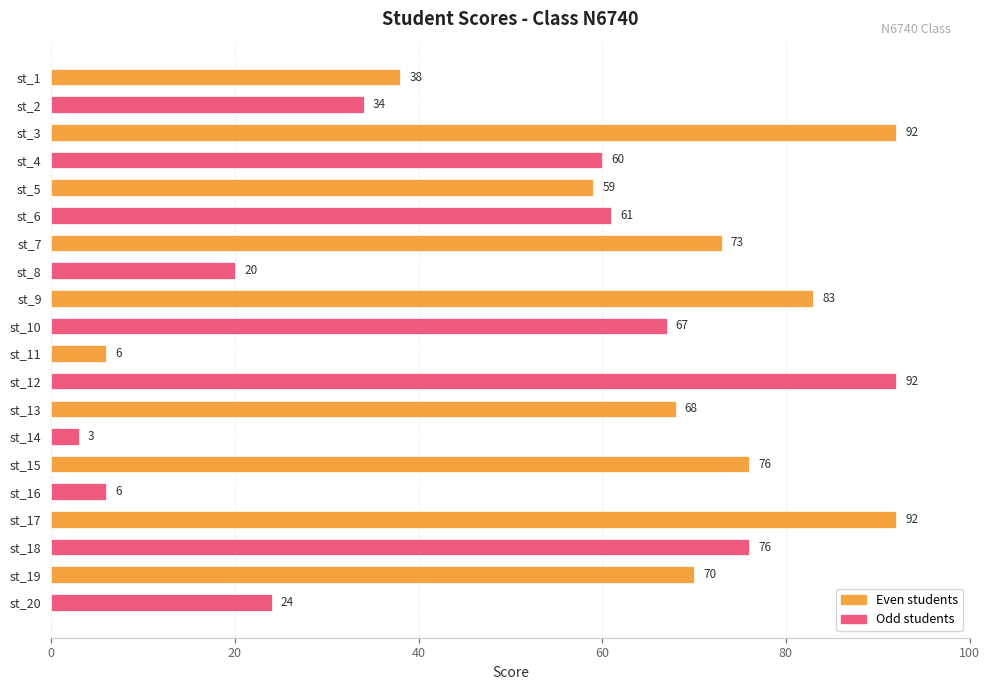

Reading top to bottom, what are all the values shown in this chart?

38	34	92	60	59	61	73	20	83	67	6	92	68	3	76	6	92	76	70	24